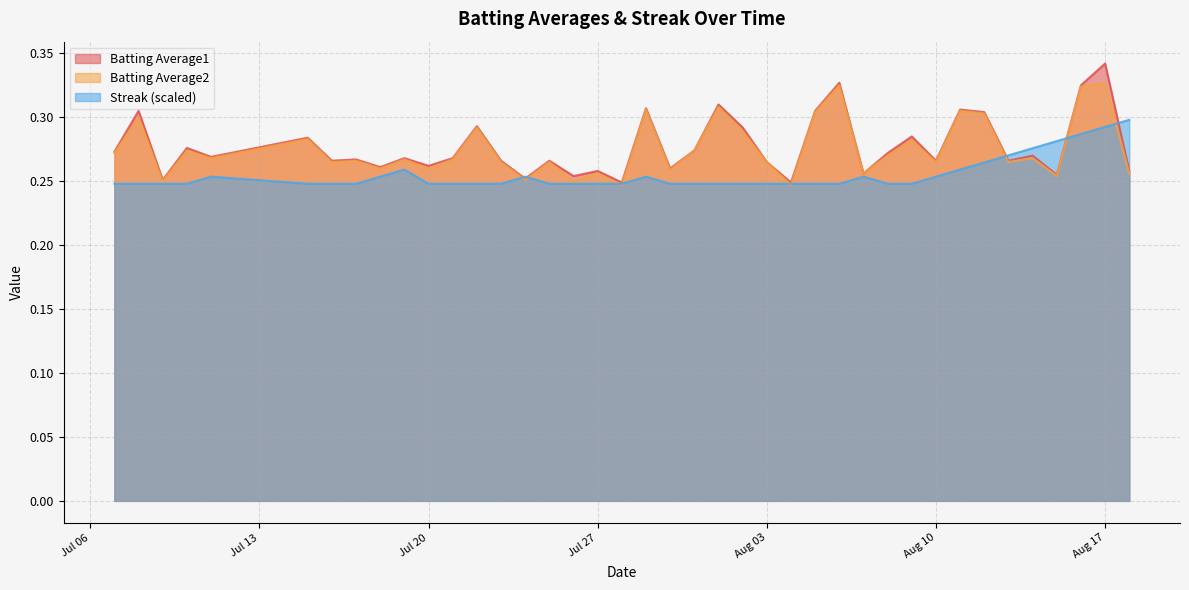

How many interior local peaks does the Streak series have?

5